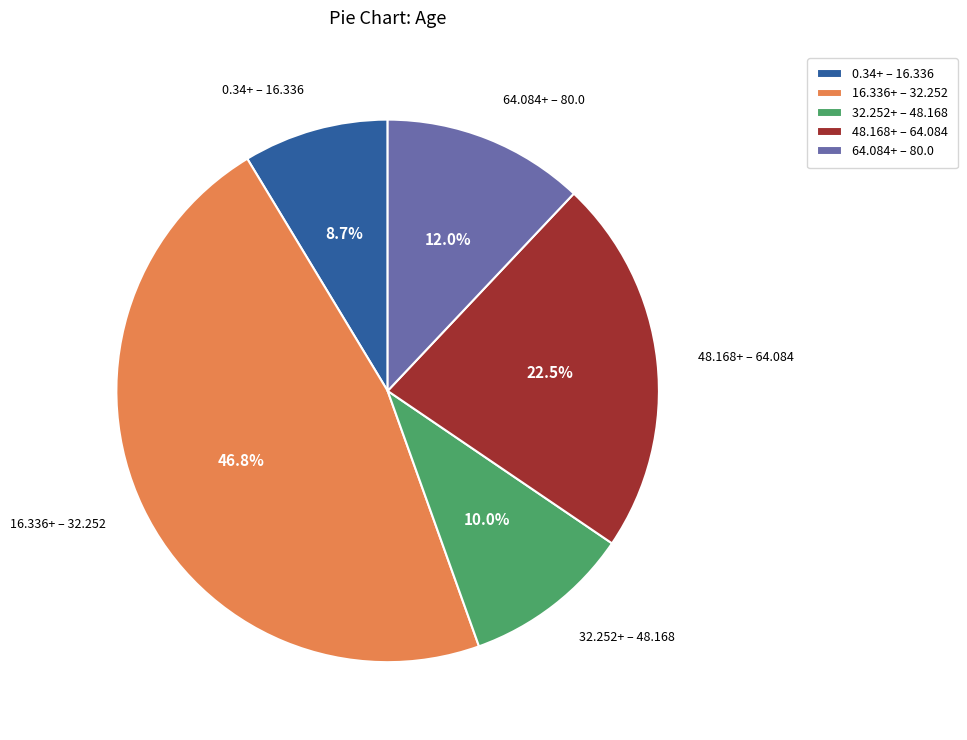

Combined, do 16.336+ – 32.252 and 48.168+ – 64.084 account for over 50%?

Yes